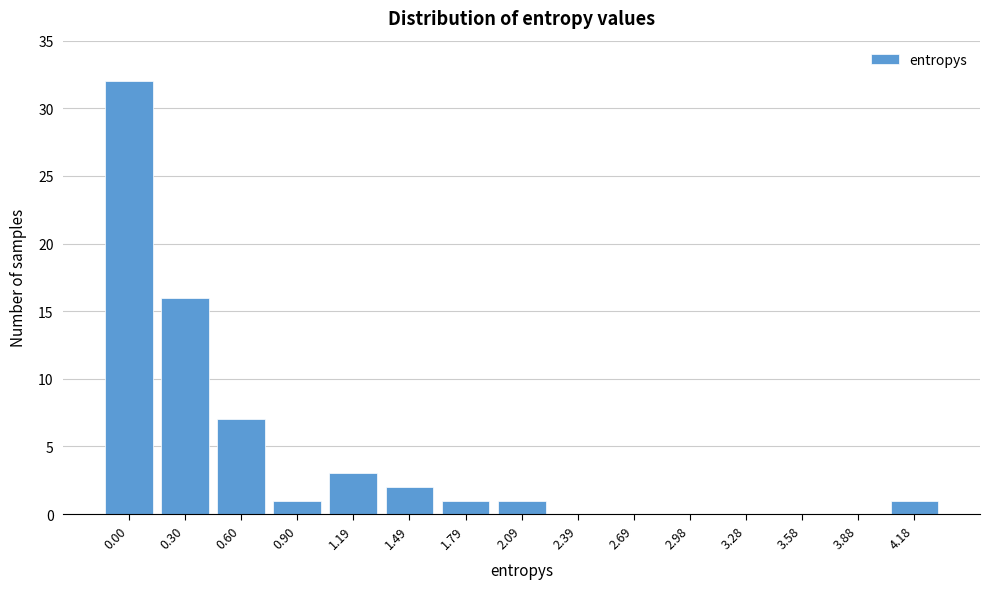

Reading left to right, extract all data points from this chart.

0.00=32	0.30=16	0.60=7	0.90=1	1.19=3	1.49=2	1.79=1	2.09=1	2.39=0	2.69=0	2.98=0	3.28=0	3.58=0	3.88=0	4.18=1